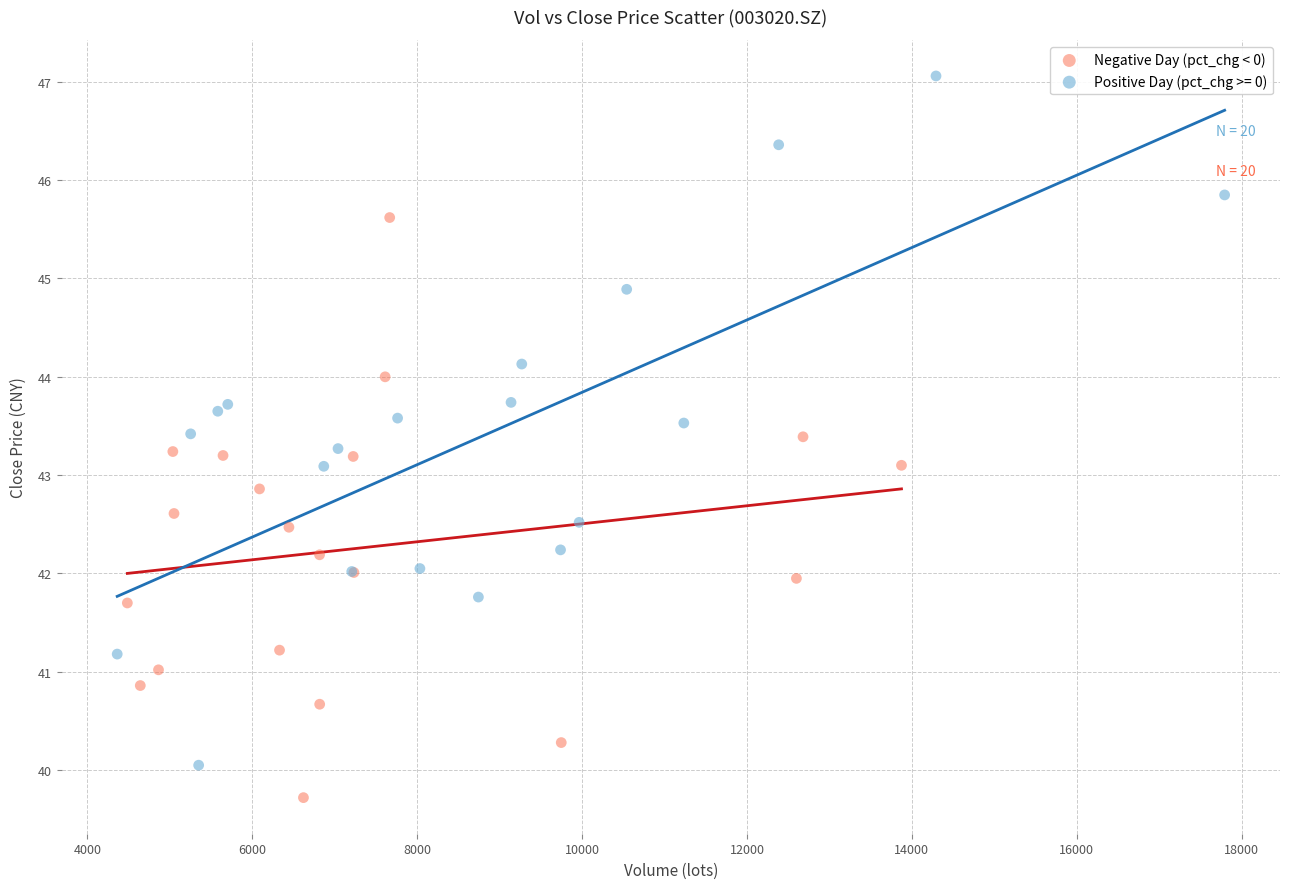

Which series contains the highest Y value?

Positive Day (pct_chg >= 0)